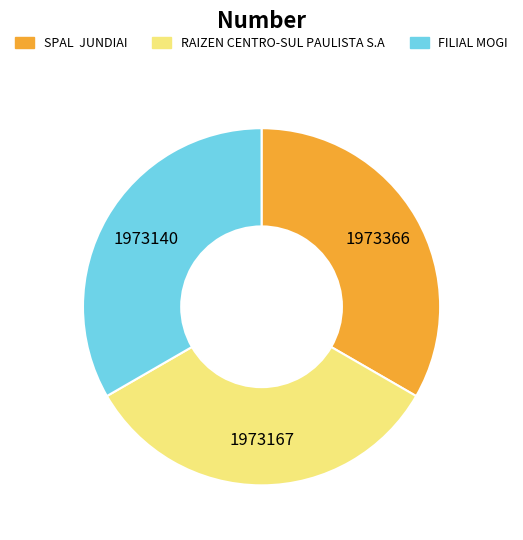

Approximately how many times larger is the value at FILIAL MOGI compared to RAIZEN CENTRO-SUL PAULISTA S.A?

1.0